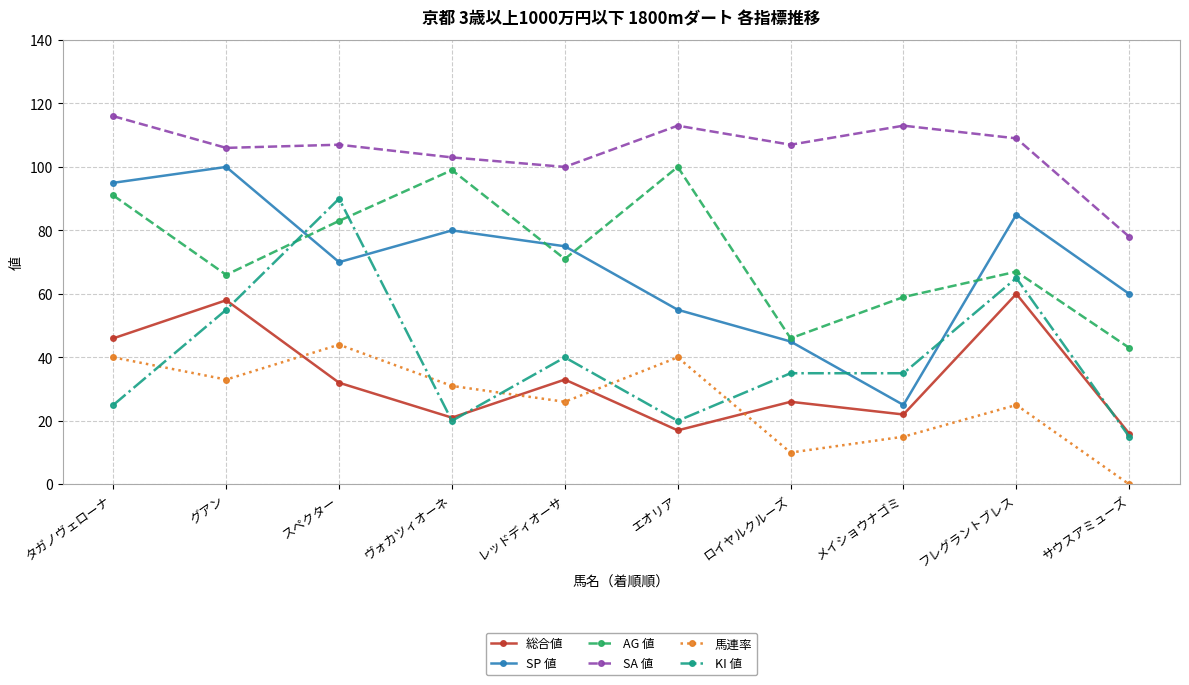

True or false: 馬連率 has more than 2 points higher than both neighbors.

True